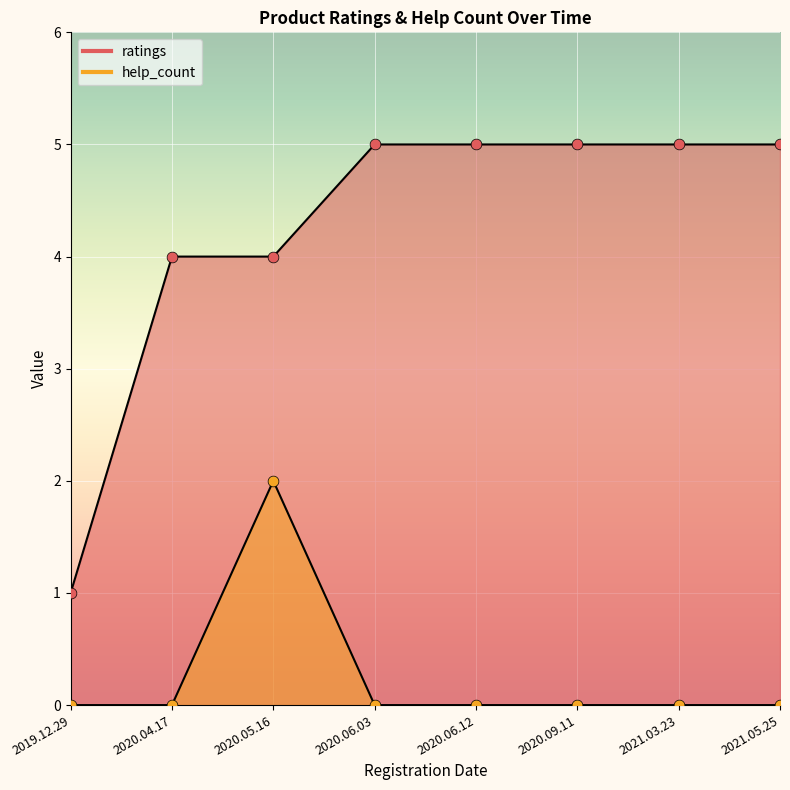

Which series reaches the maximum Y coordinate?

ratings